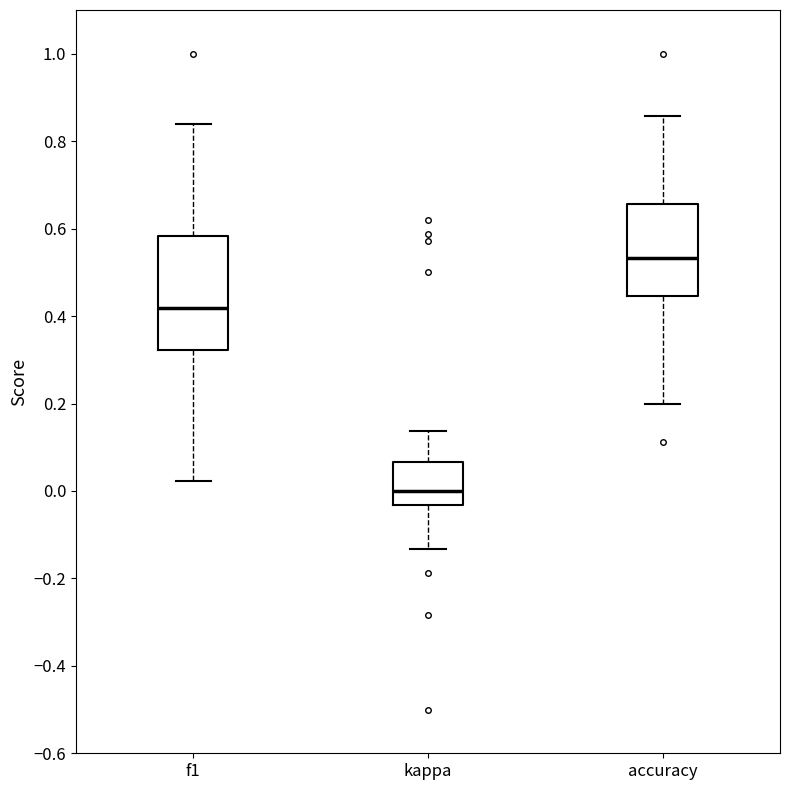

Where does the lower whisker of the box for kappa end on the y-axis? The values are not printed on the chart, so give them approximately, as read against the axis.

-0.14